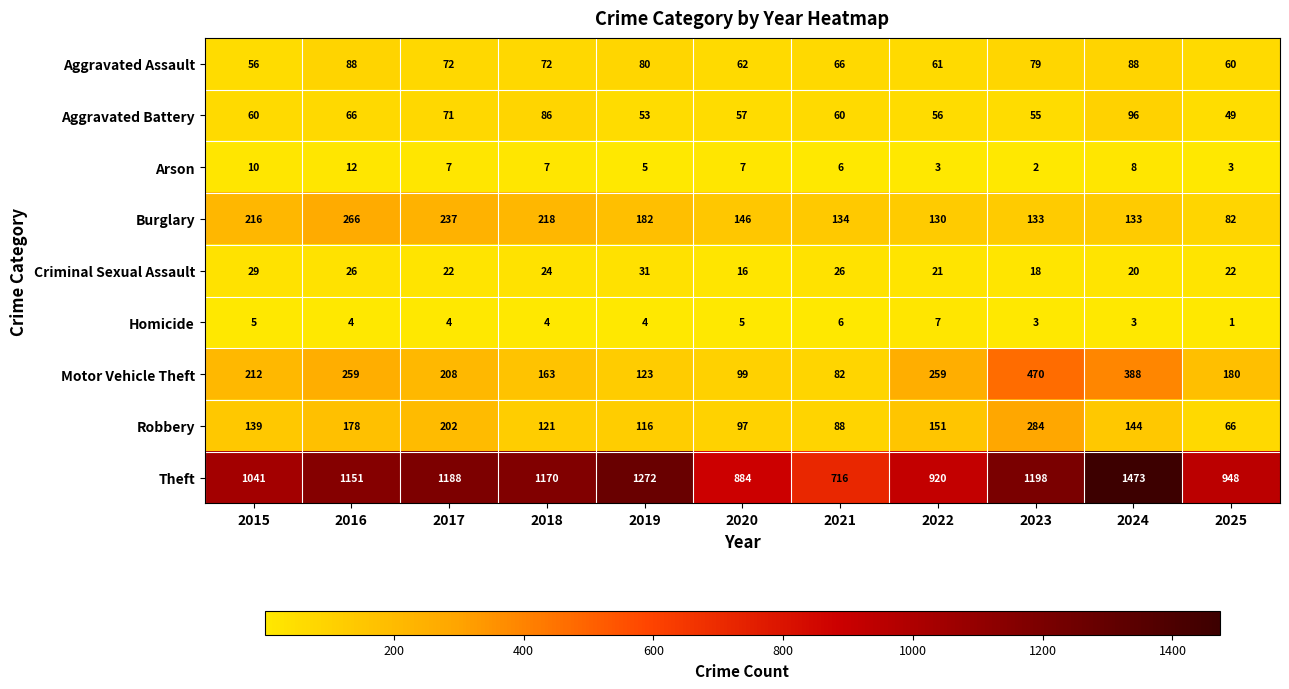

What is the maximum value shown in the chart?

1473